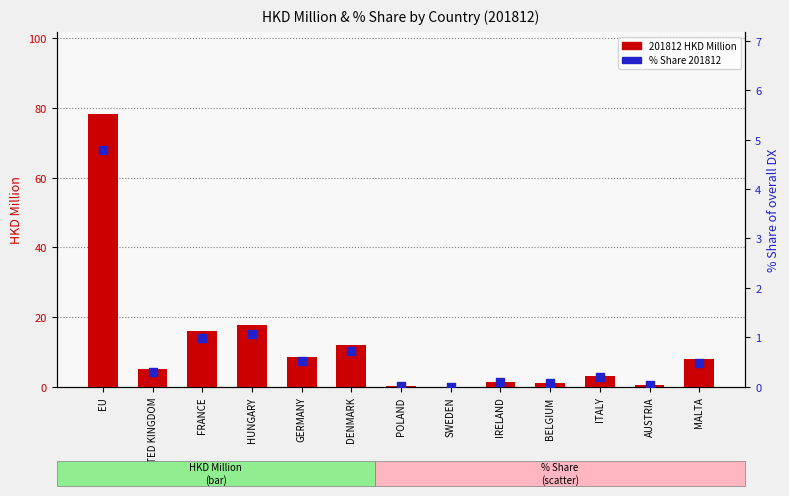

Which series has the widest spread of Y values?

201812 HKD Million